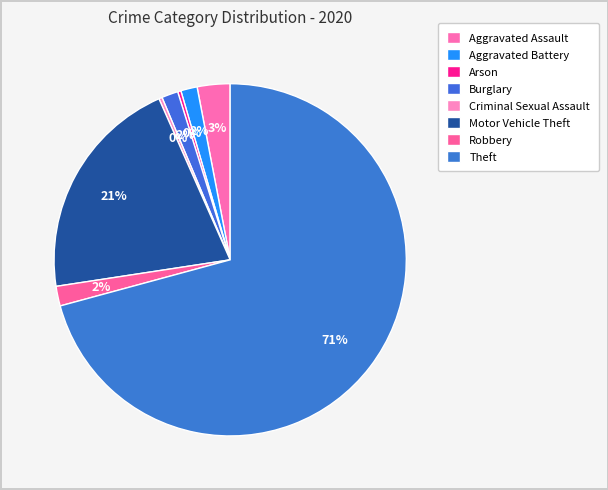

Count the number of slices in the pie.

8